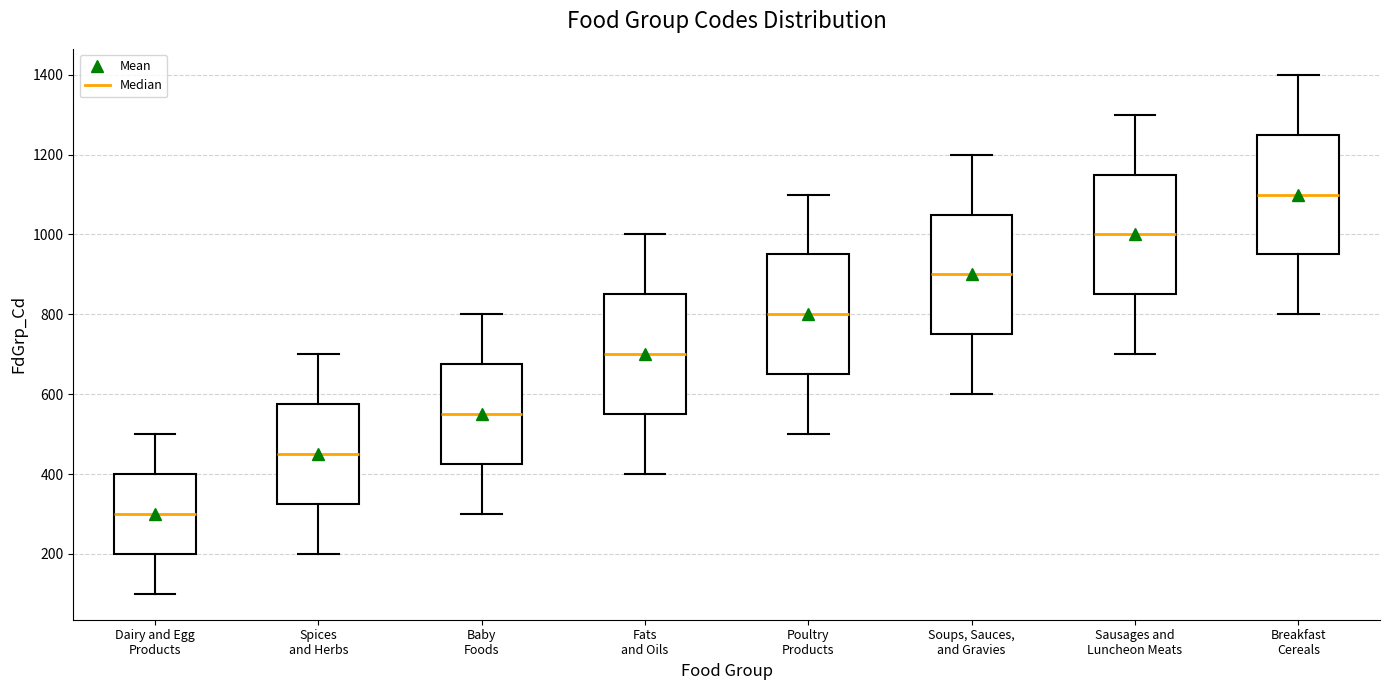

Reading left to right, transcribe this box plot: for each box, give where its median line is, the range the box spans, and where its two whiskers end, as read against the y-axis. The values are not printed on the chart, so give them approximately, as read against the axis.

Dairy and Egg Products: median 300, box 200 to 400, whiskers 100 to 500
Spices and Herbs: median 460, box 320 to 580, whiskers 200 to 700
Baby Foods: median 560, box 420 to 680, whiskers 300 to 800
Fats and Oils: median 700, box 560 to 860, whiskers 400 to 1000
Poultry Products: median 800, box 660 to 960, whiskers 500 to 1100
Soups, Sauces, and Gravies: median 900, box 760 to 1060, whiskers 600 to 1200
Sausages and Luncheon Meats: median 1000, box 860 to 1160, whiskers 700 to 1300
Breakfast Cereals: median 1100, box 960 to 1260, whiskers 800 to 1400